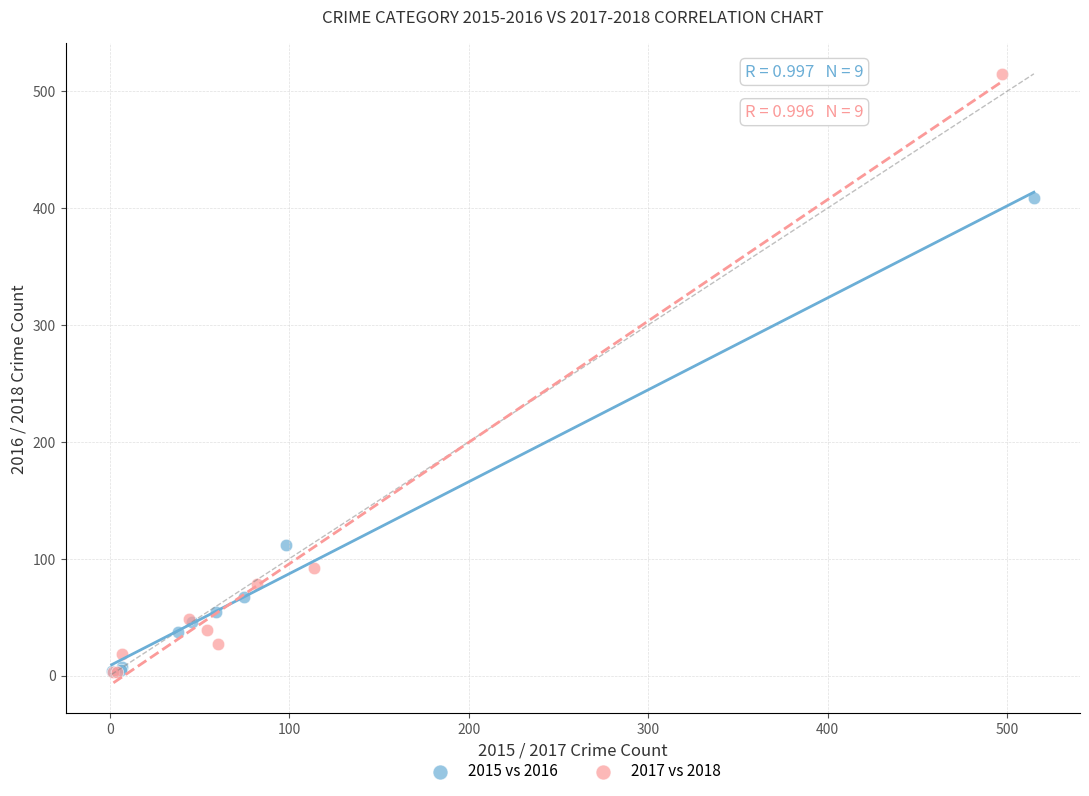

Which series contains the highest Y value?

2017 vs 2018